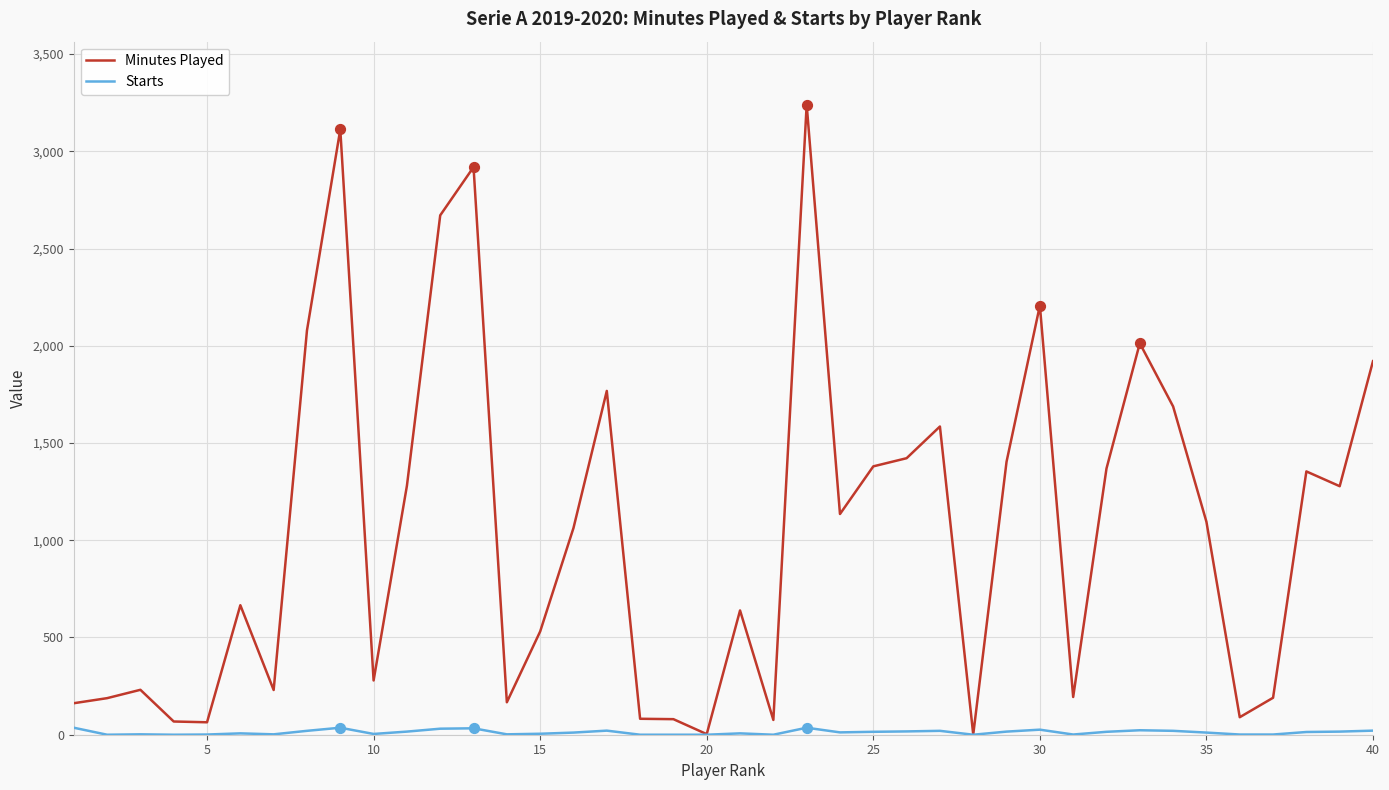

Which series has the largest range (max minus min)?

Minutes Played